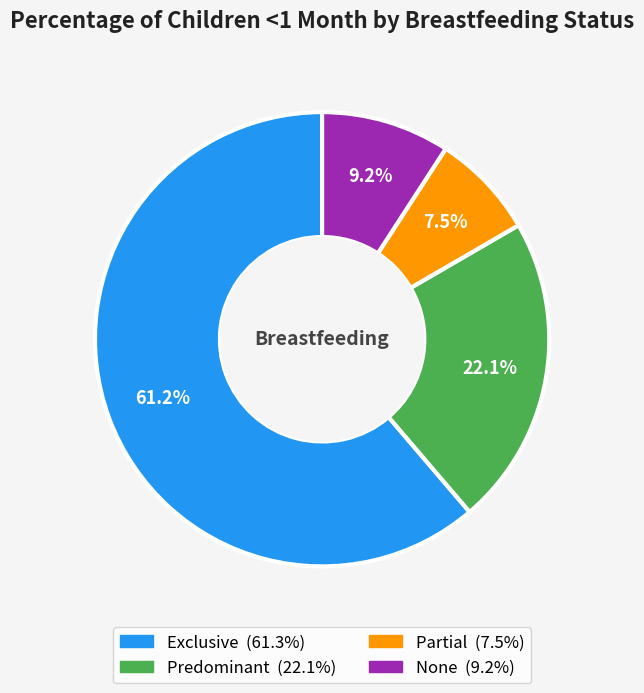

Count the number of slices in the pie.

4